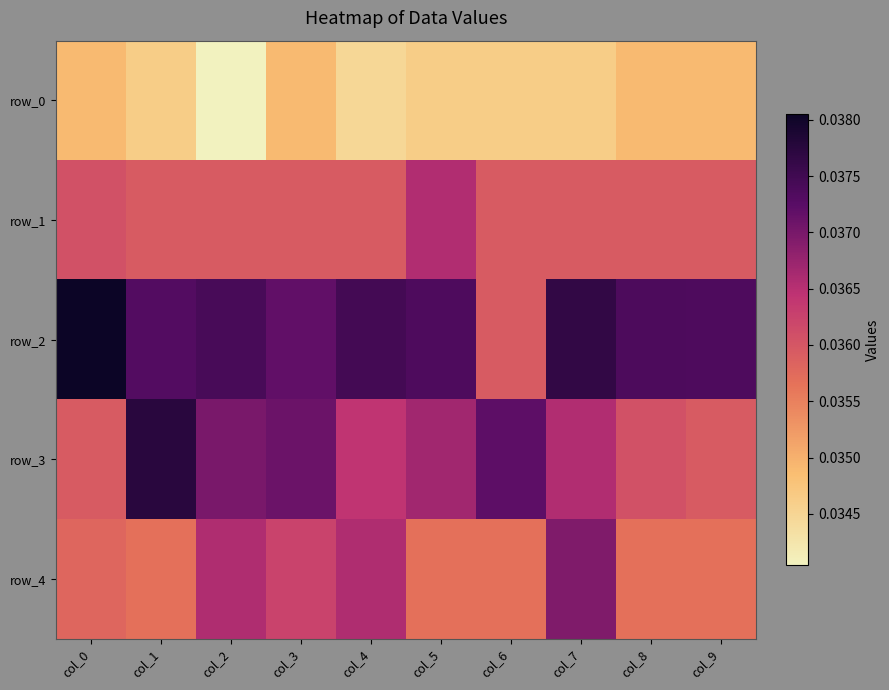

Which label corresponds to the smallest value in the chart?

col_2